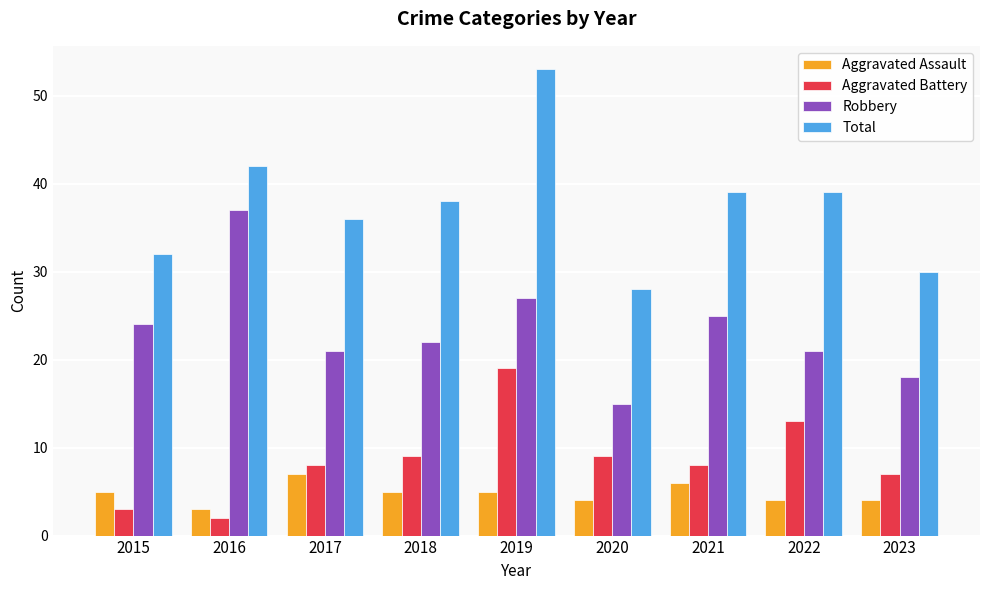

Rank the series at 2022 from lowest to highest value.

Aggravated Assault, Aggravated Battery, Robbery, Total